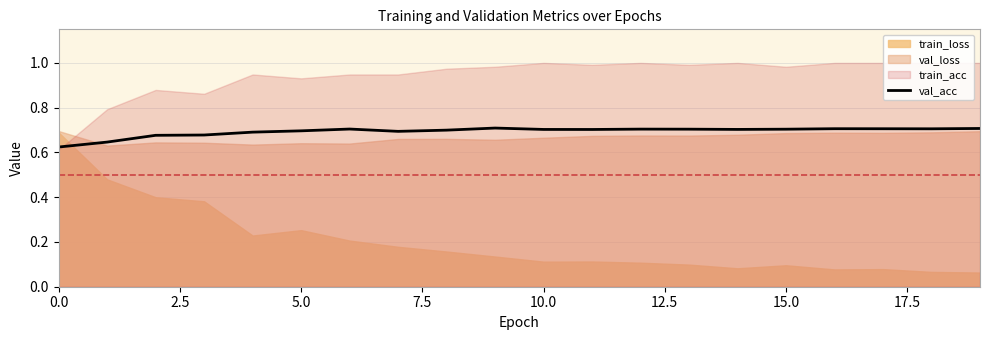

The chart shows a value of 0.5 at 10.0. True or false?

False